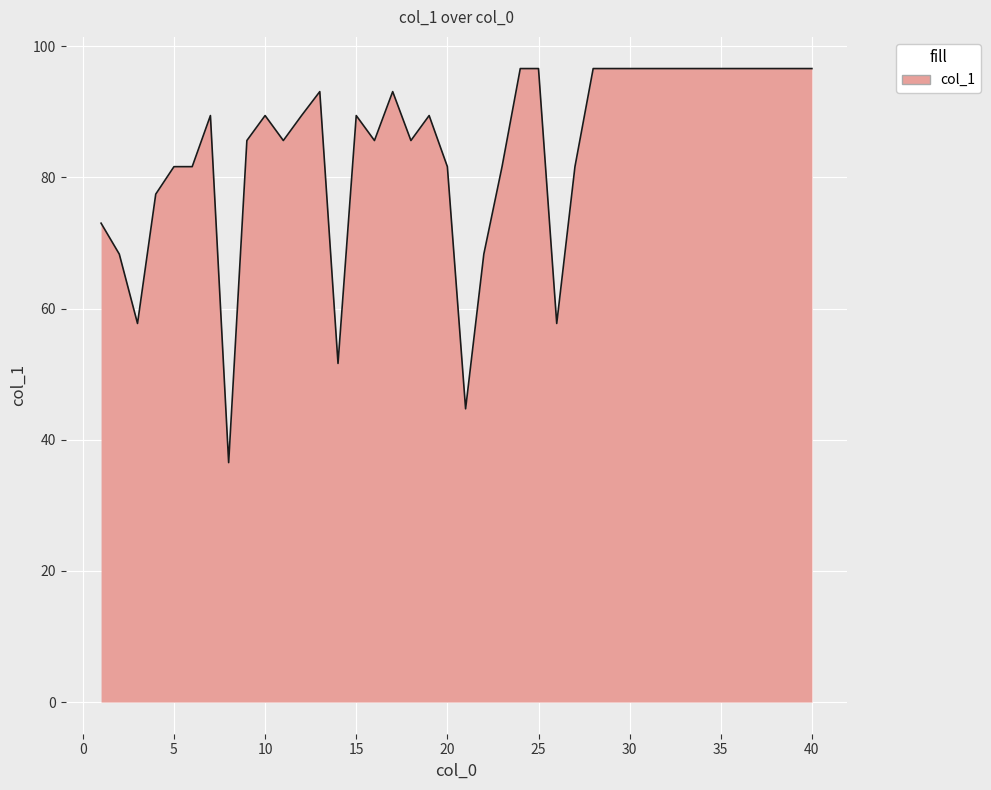

True or false: the data has more than 2 interior local peaks.

True